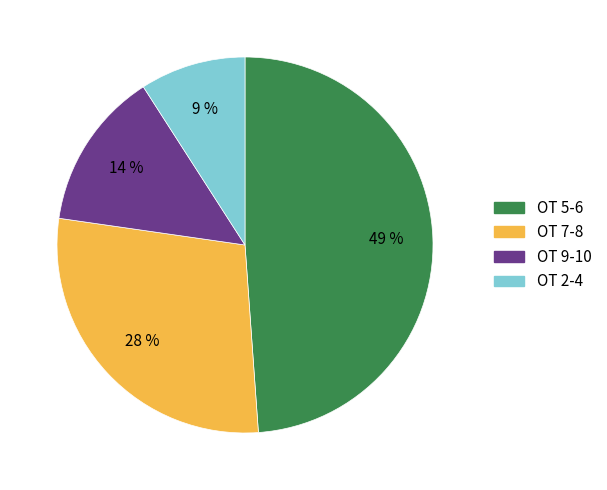

The OT 7-8 slice represents 16% of the pie. True or false?

False